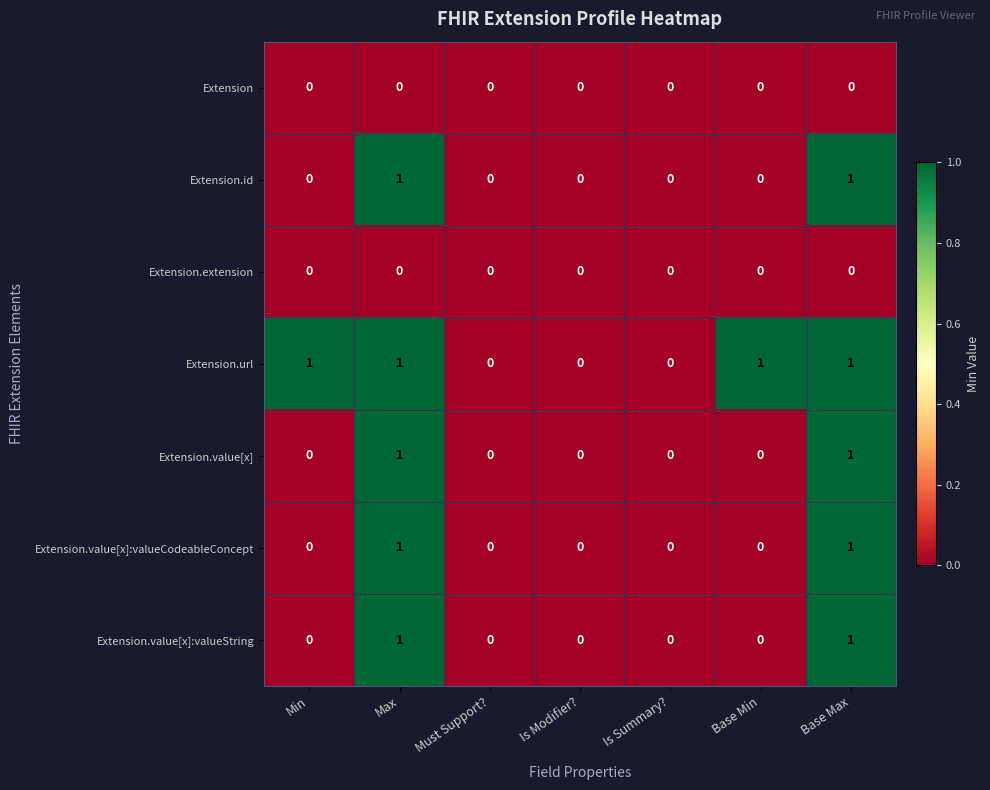

Which series has the largest total across all categories?

Extension.url